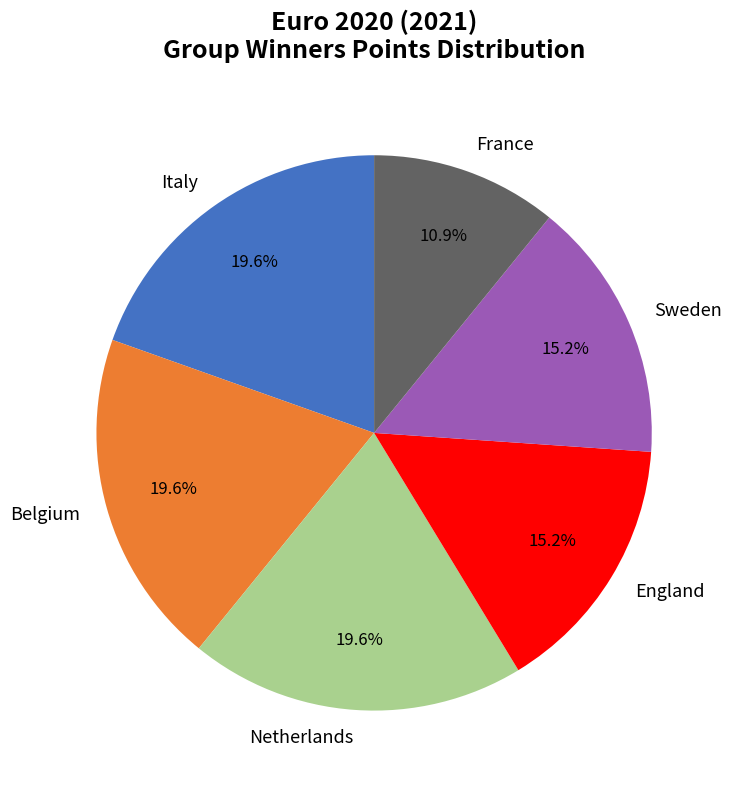

To the nearest percent, what percentage of the pie is Italy?

20%